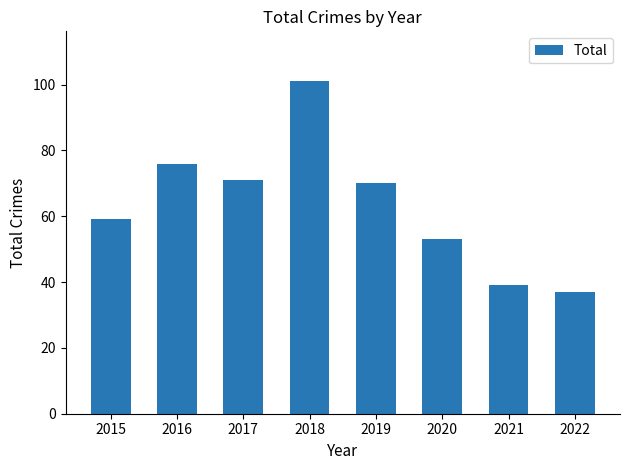

At which label is the value closest to 69?

2019